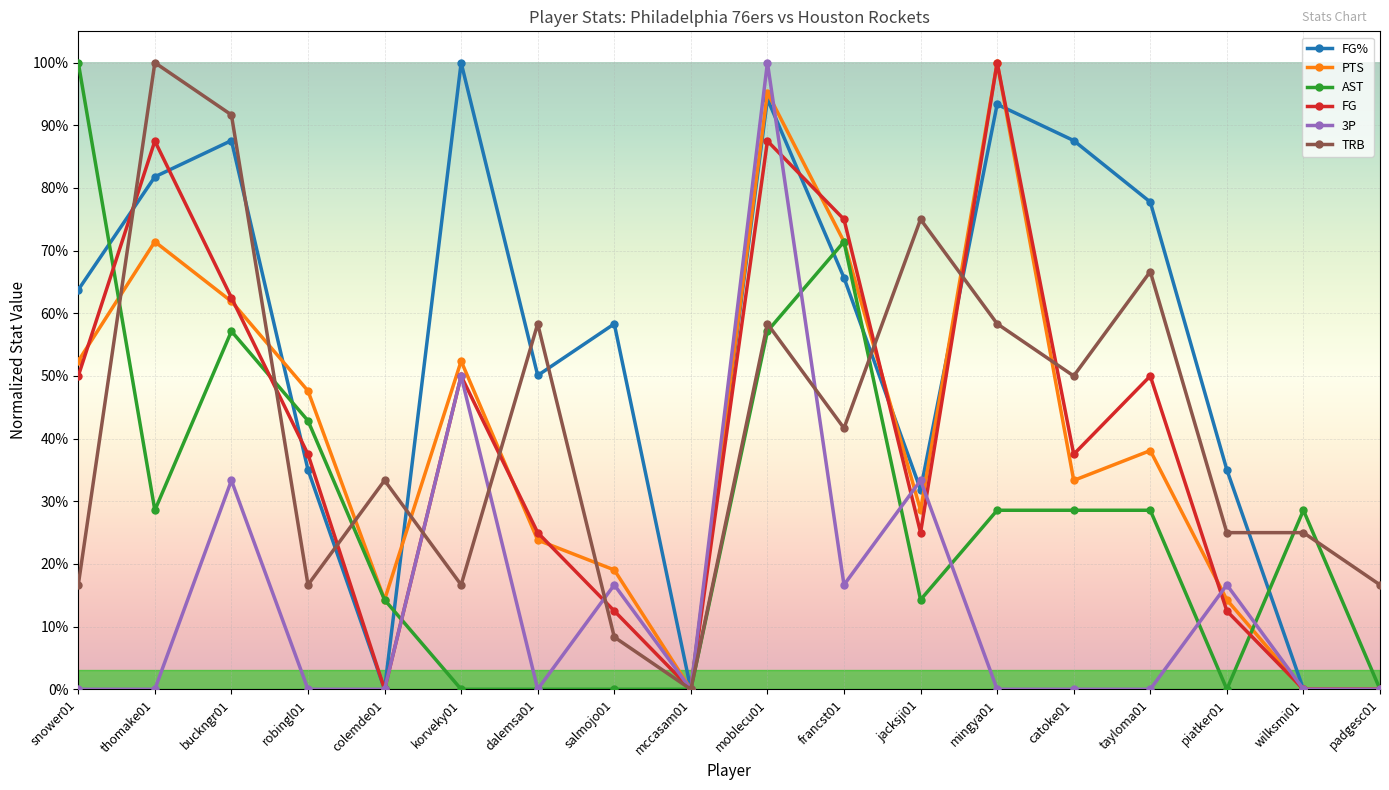

What is the label of the 1st point from the left?

snower01